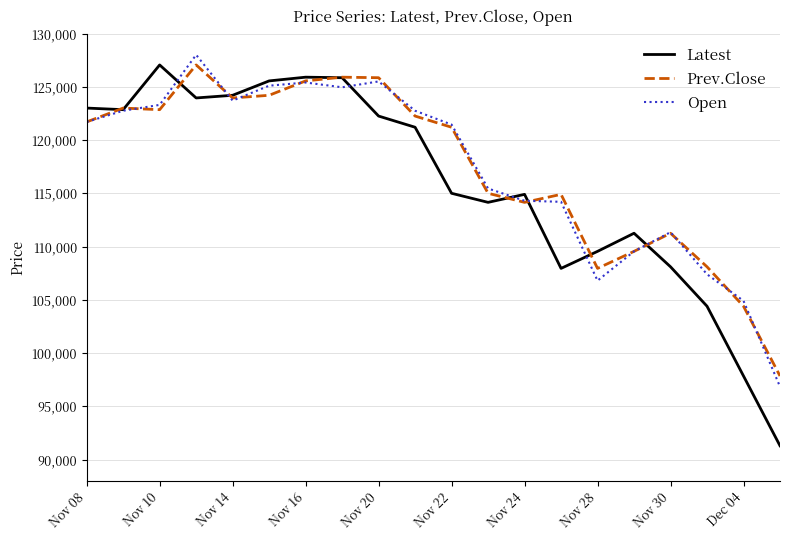

Which series has the largest range (max minus min)?

Latest